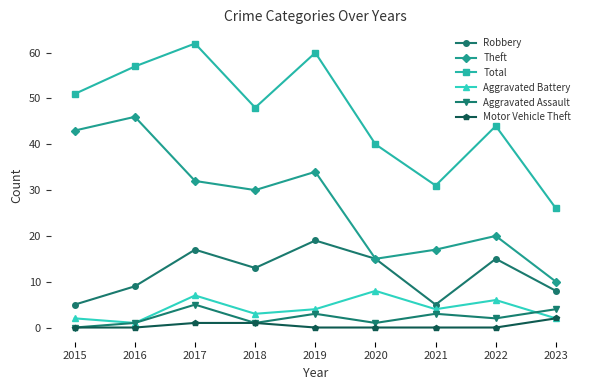

Does the chart have visible grid lines?

No